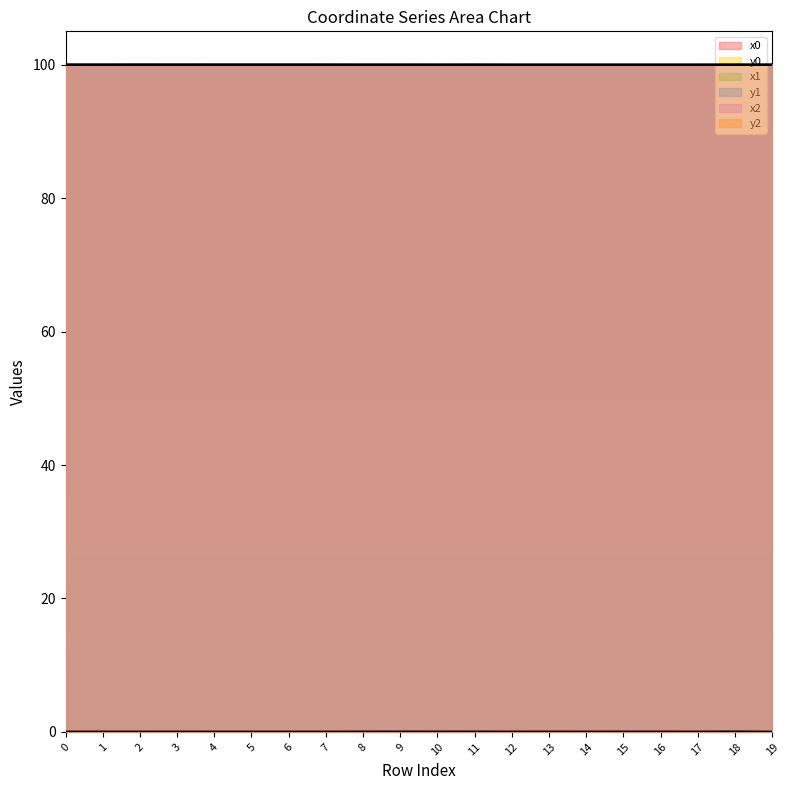

What are all the series names shown in the legend?

x0, y0, x1, y1, x2, y2